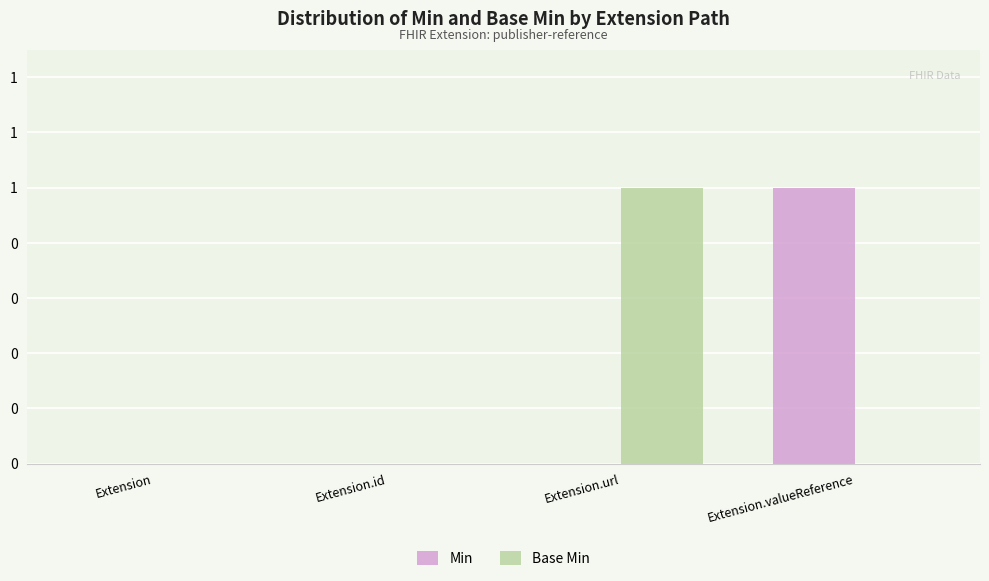

Reading right to left, list all the values displayed in this chart.

Min: Extension.valueReference=1	Extension.url=0	Extension.id=0	Extension=0
Base Min: Extension.valueReference=0	Extension.url=1	Extension.id=0	Extension=0